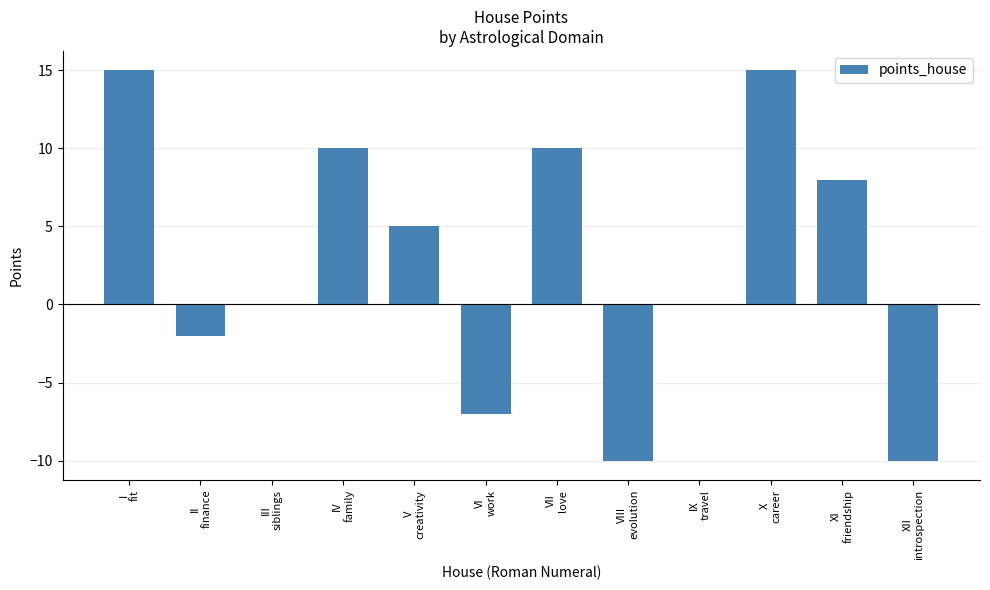

True or false: the data shows 8 at I
fit.

False